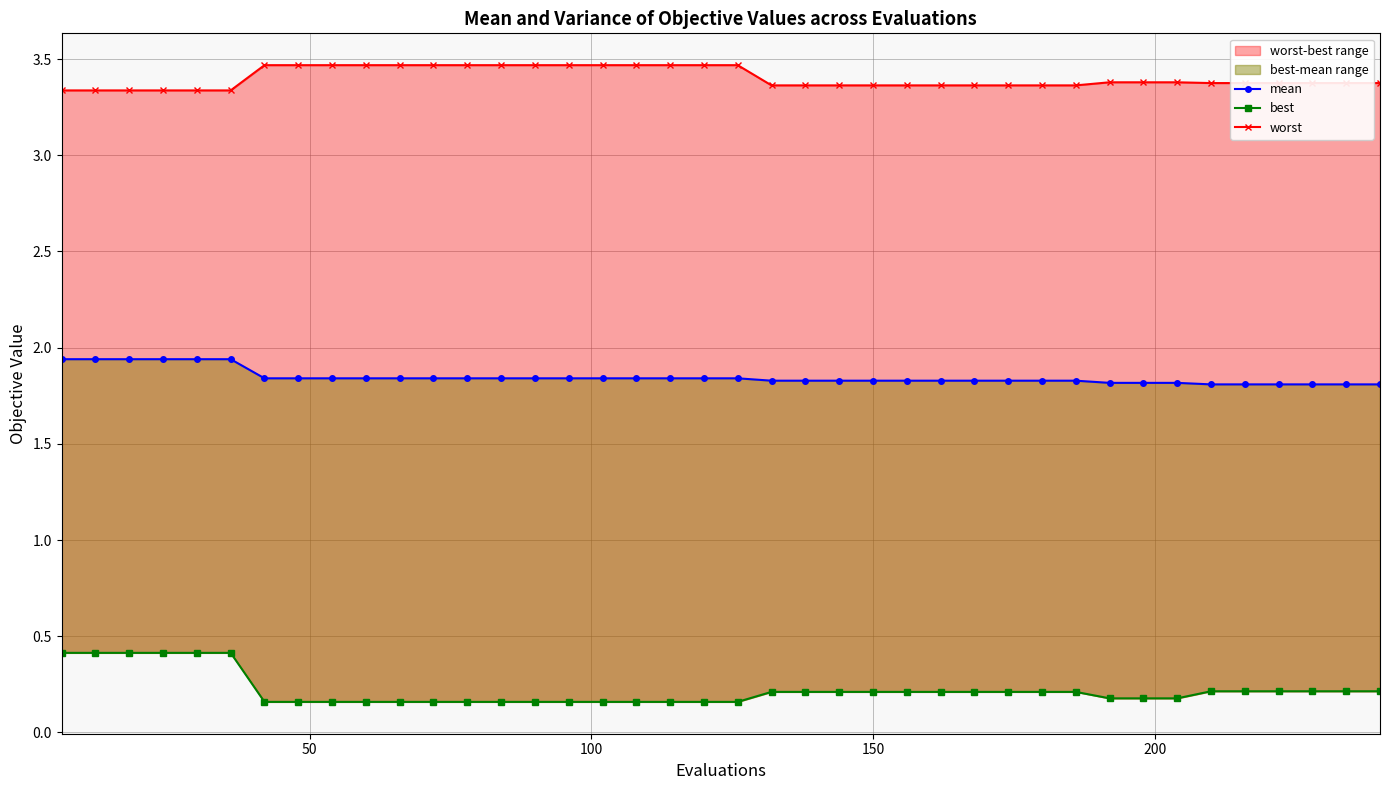

What is the value of the worst point at the 25th from the left?

3.4